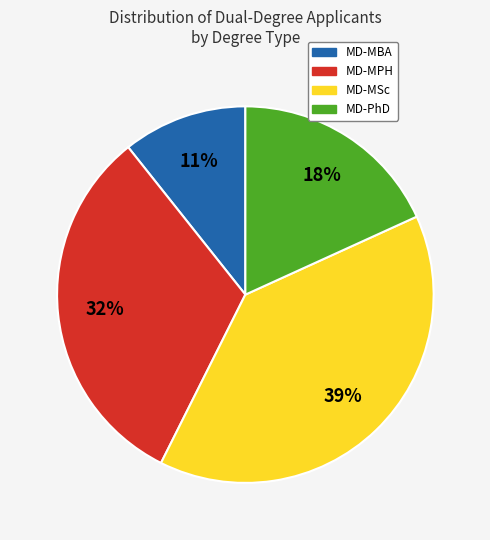

Approximately how many times larger is the value at MD-PhD compared to MD-MPH?

0.6